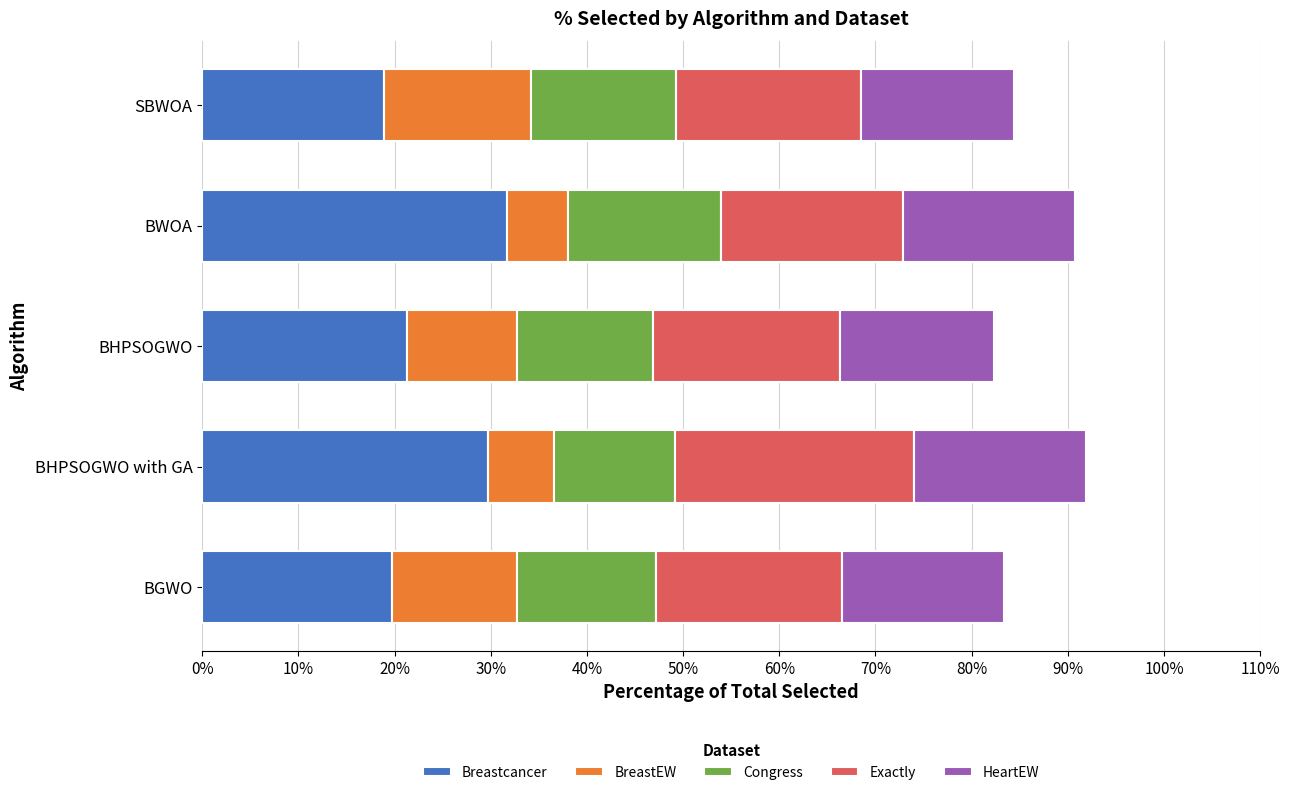

List the series in order of their overall mean, highest first.

Breastcancer, Exactly, HeartEW, Congress, BreastEW